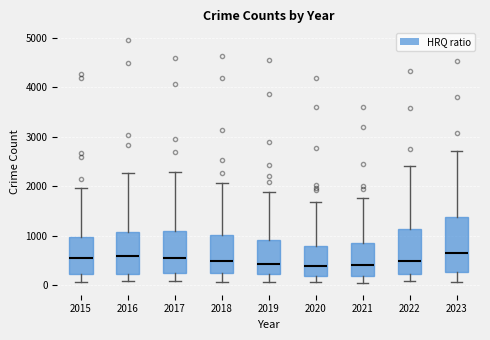

Reading left to right, transcribe this box plot: for each box, give where its median line is, the range the box spans, and where its two whiskers end, as read against the y-axis. The values are not printed on the chart, so give them approximately, as read against the axis.

2015: median 500, box 200 to 1000, whiskers 100 to 2000
2016: median 600, box 200 to 1100, whiskers 100 to 2300
2017: median 600, box 300 to 1100, whiskers 100 to 2300
2018: median 500, box 200 to 1000, whiskers 100 to 2100
2019: median 400, box 200 to 900, whiskers 100 to 1900
2020: median 400, box 200 to 800, whiskers 100 to 1700
2021: median 400, box 200 to 800, whiskers 100 to 1800
2022: median 500, box 200 to 1100, whiskers 100 to 2400
2023: median 700, box 300 to 1400, whiskers 100 to 2700